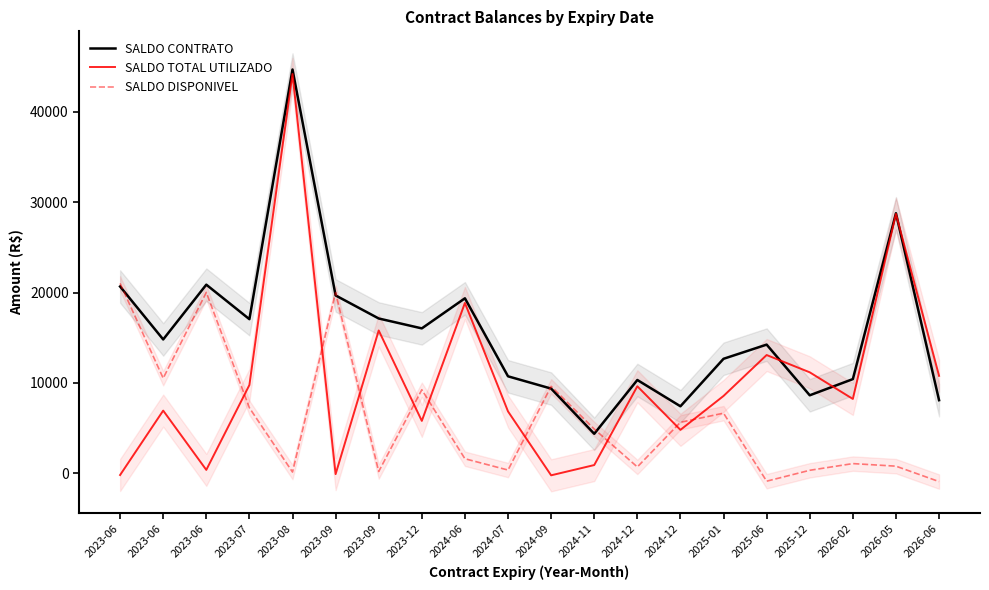

The value of SALDO DISPONIVEL at 2023-08 is 137.6. True or false?

True